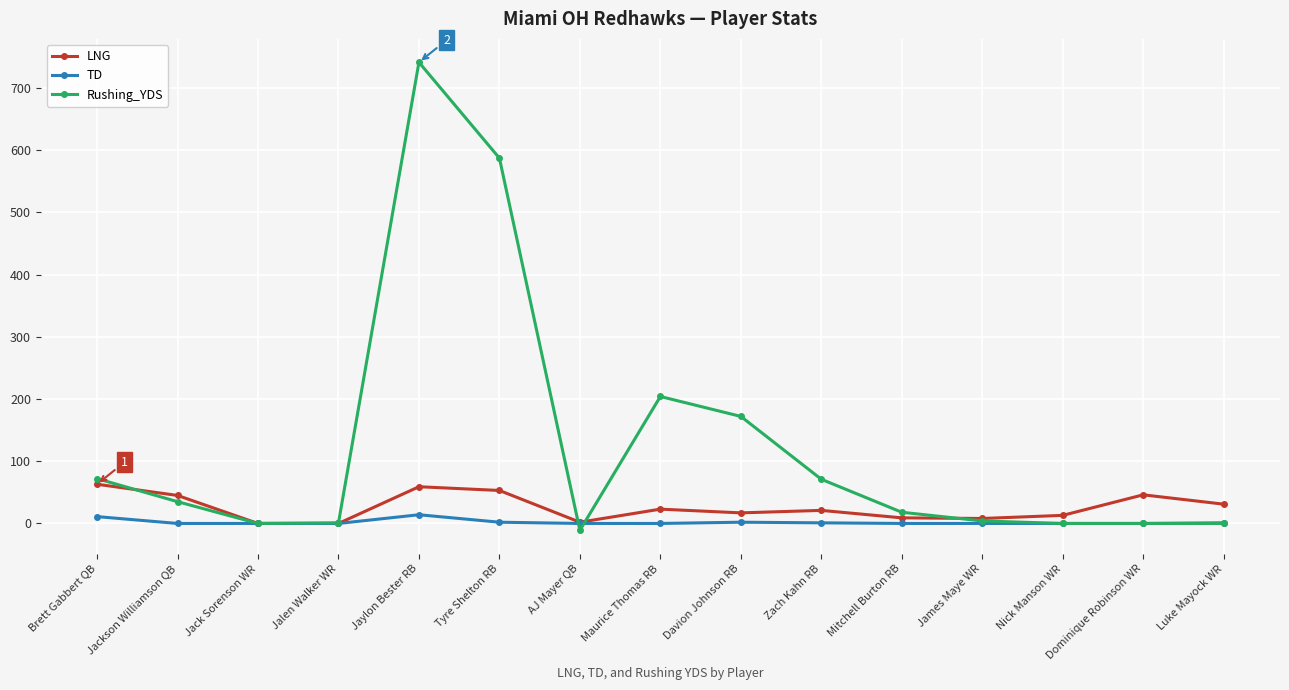

What is the difference between the highest and lowest values at Mitchell Burton RB?

18